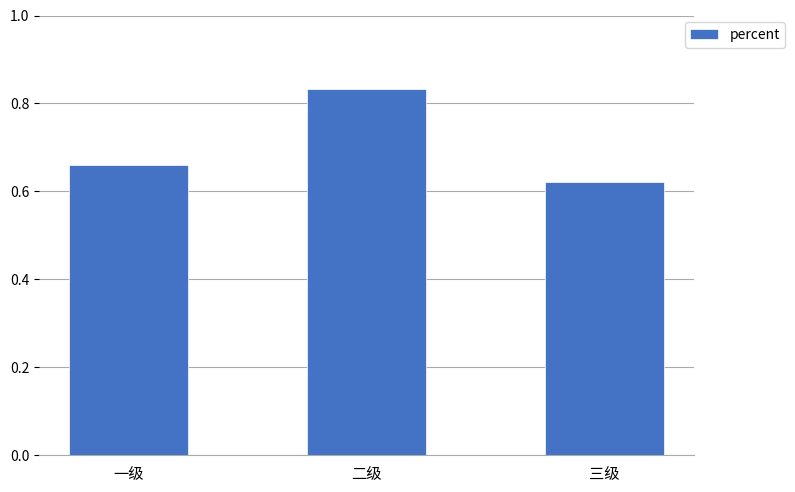

What is the difference between the values at 三级 and 二级?

0.2